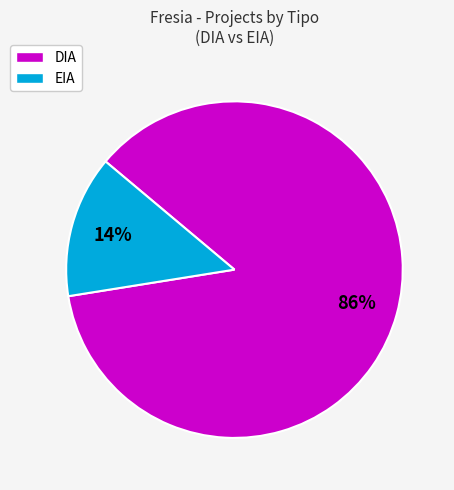

What is the smallest slice in the pie chart?

EIA